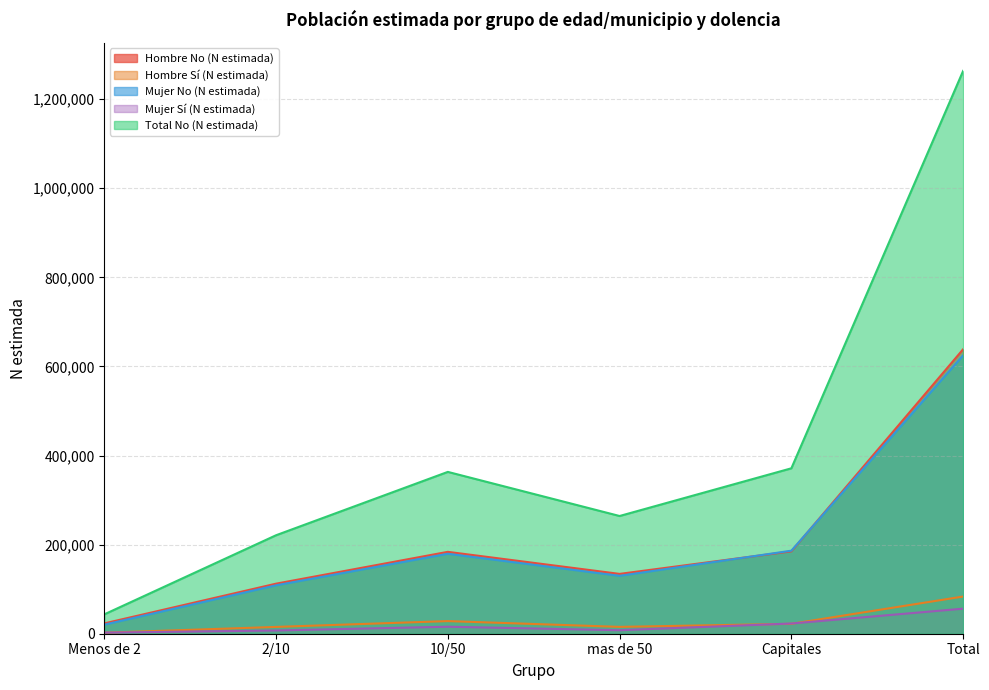

What value does the Mujer Sí (N estimada) series have at mas de 50, to the nearest 10?

7870